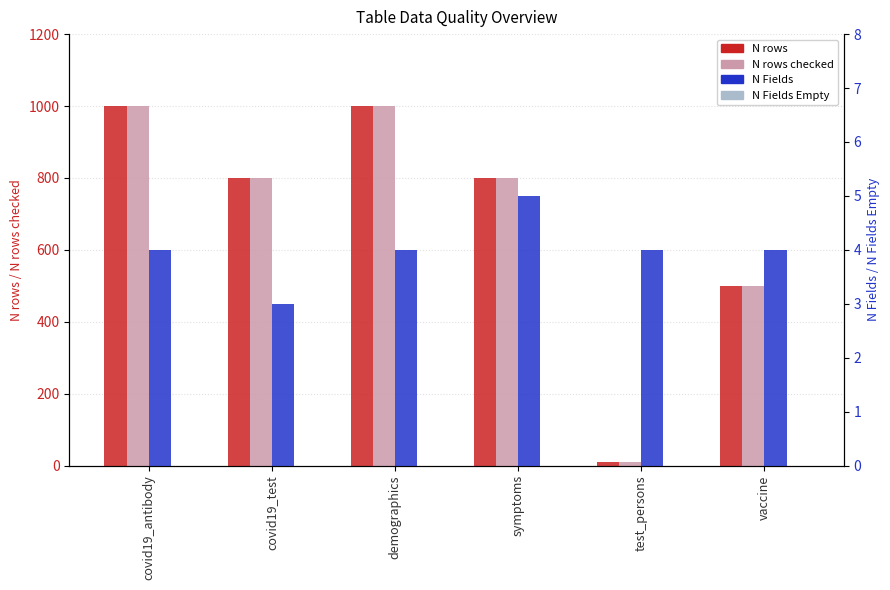

How many groups of bars are there?

6